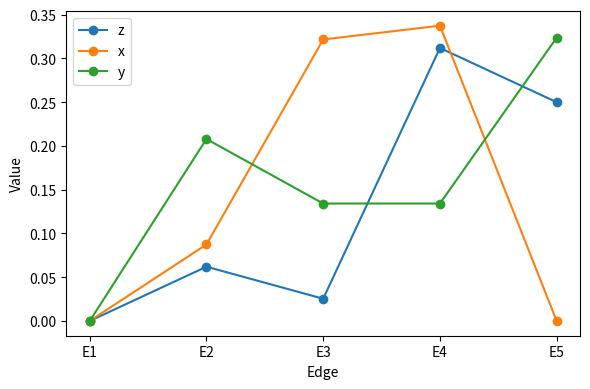

Between E3 and E5, which series saw the biggest shift?

x